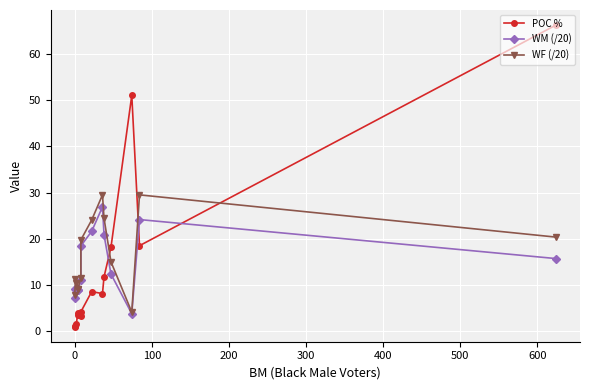

How many interior local peaks does the WF (/20) series have?

3